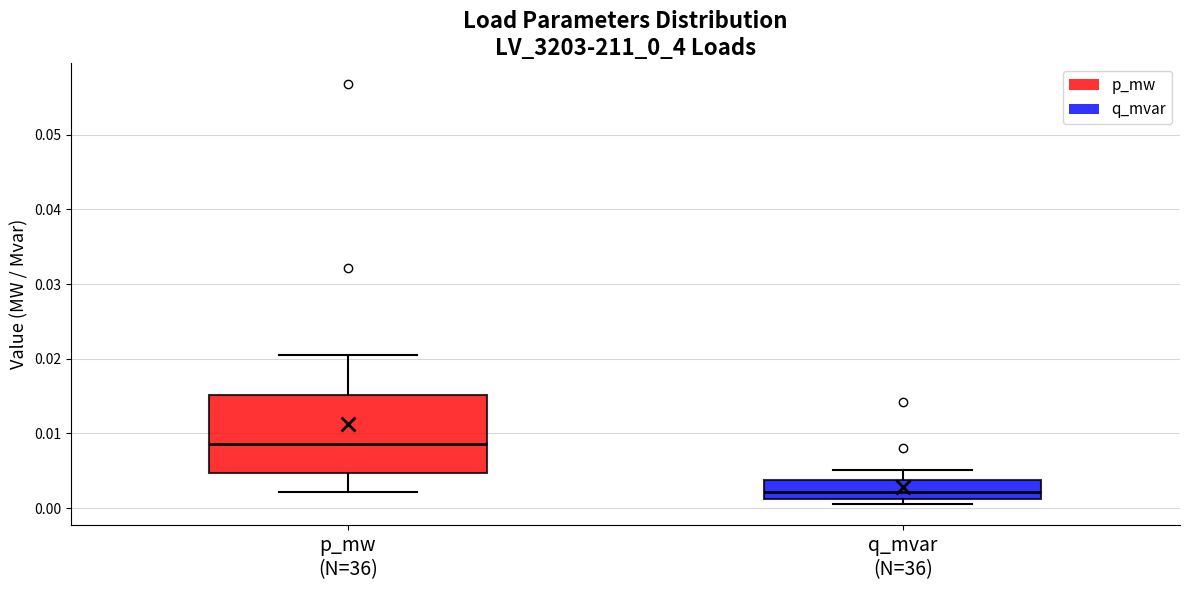

Which box's median line is the lowest?

q_mvar (N=36)